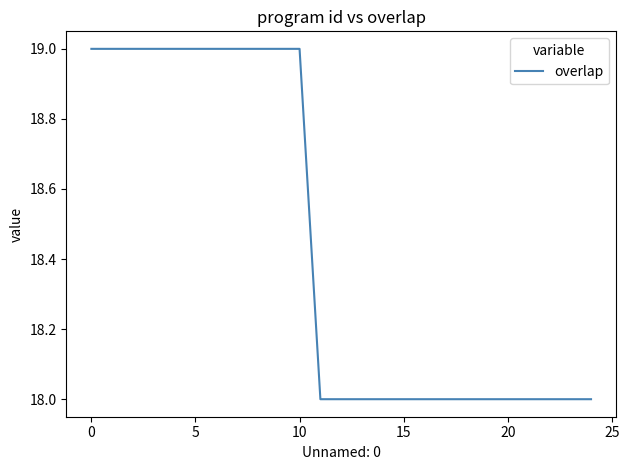

Count the values in the range 18 to 19.

25